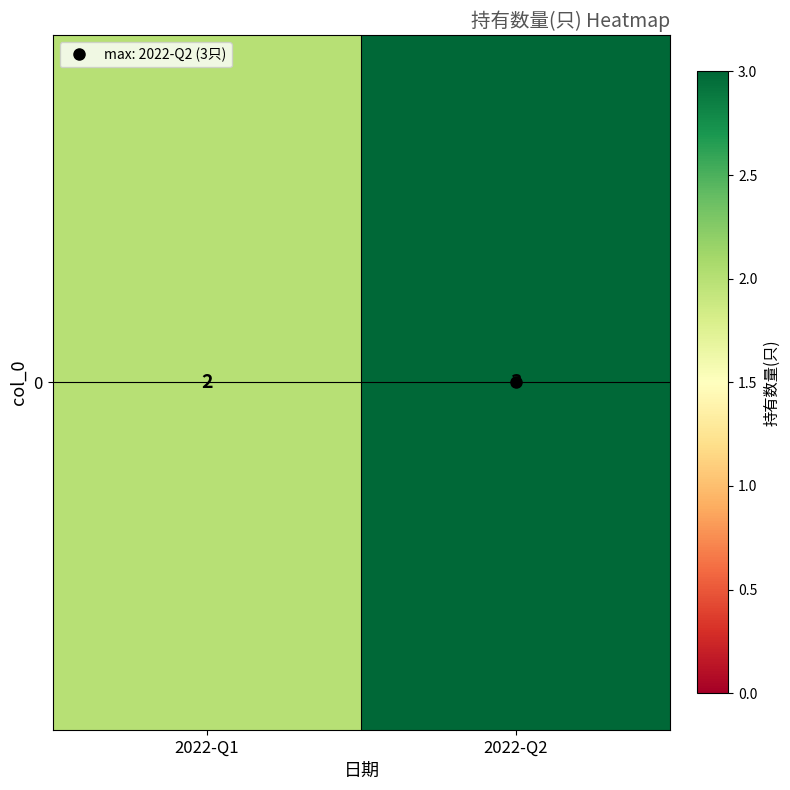

Reading right to left, transcribe all the data shown in this chart.

3	2